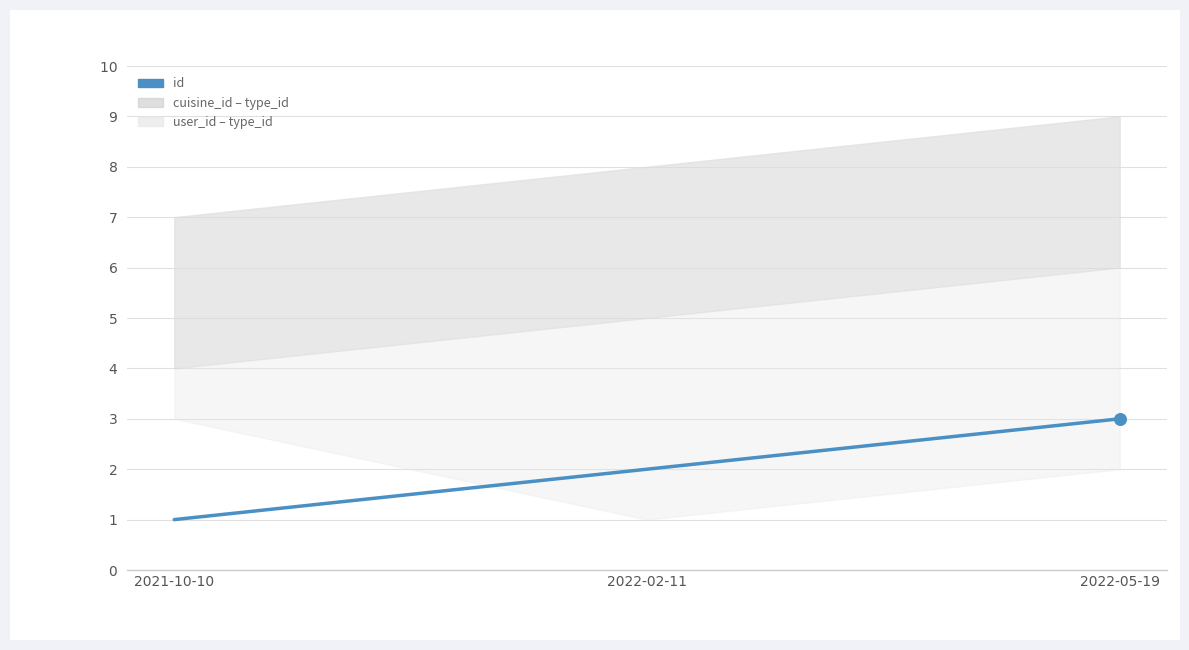

Approximately how many times larger is the value at 2022-05-19 compared to 2021-10-10?

3.0